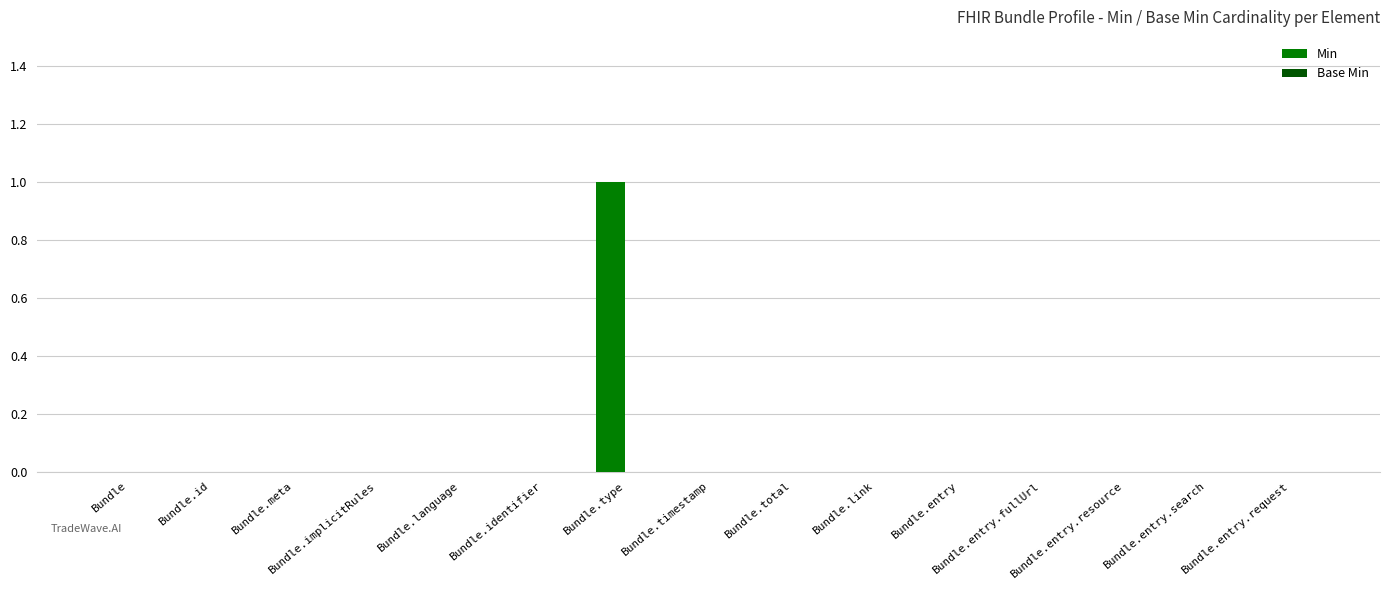

True or false: the data shows 0 at Bundle.id.

True